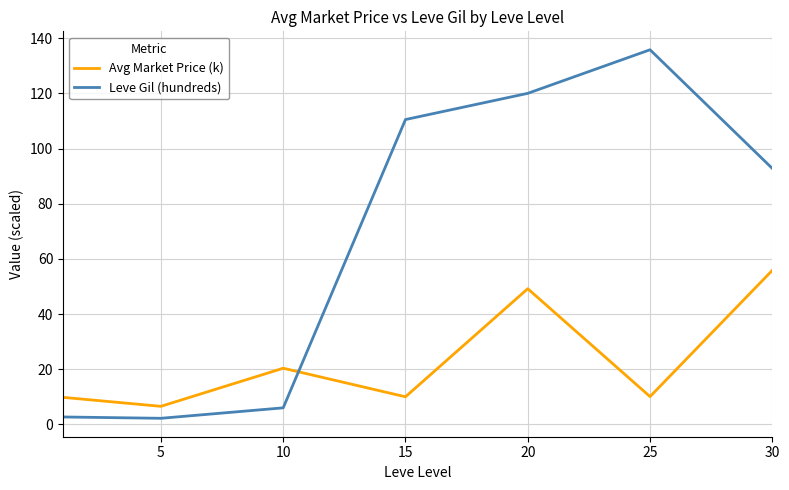

List the series in order of their overall mean, highest first.

Leve Gil (hundreds), Avg Market Price (k)